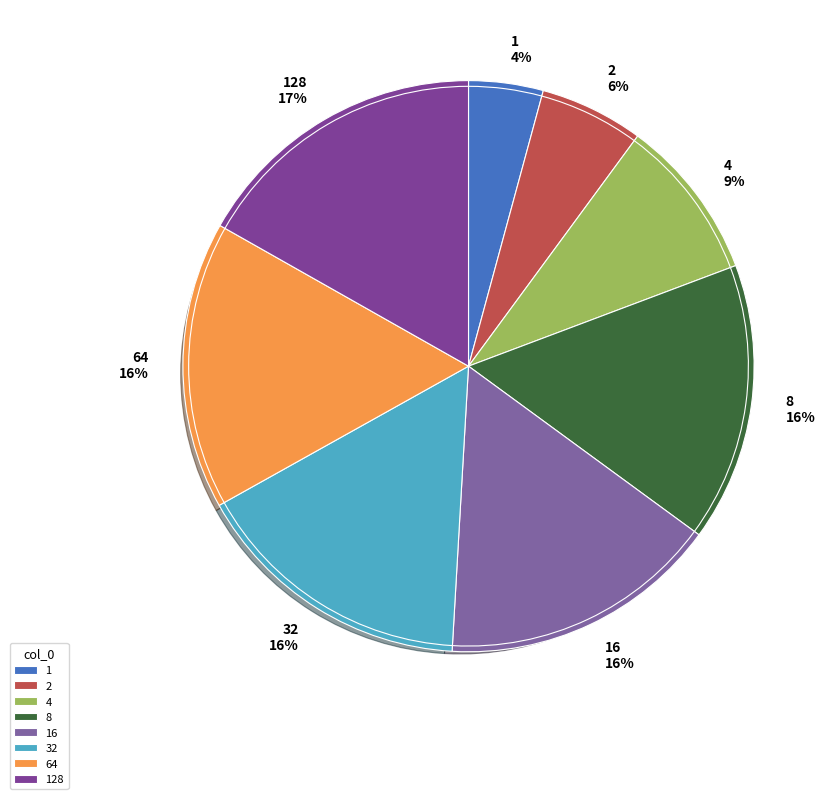

Which has a higher value, 128 or 16?

128